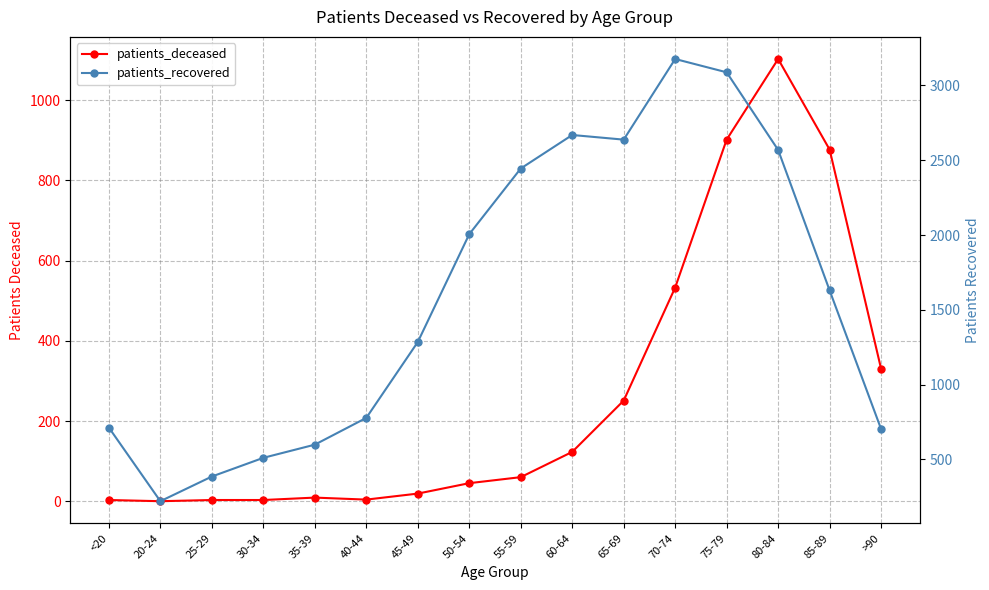

What is the spread (max minus min) of values at 40-44?

774